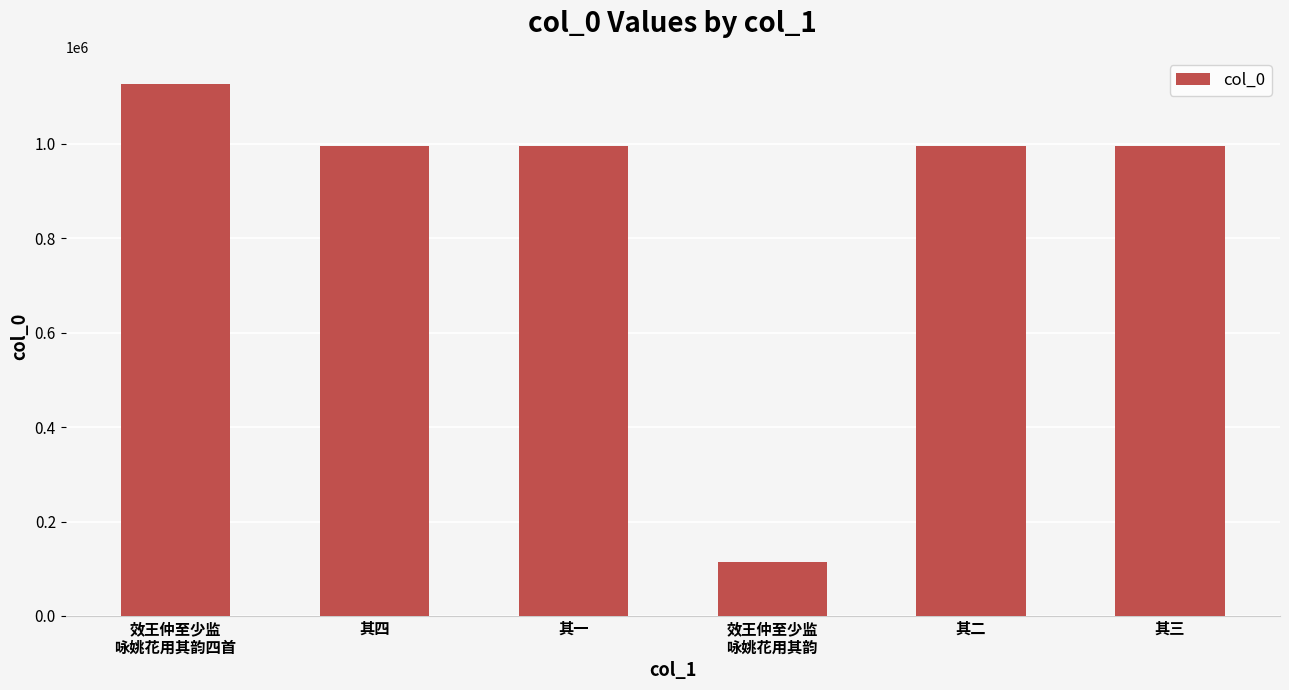

What is the difference between the maximum and minimum values?

1013274